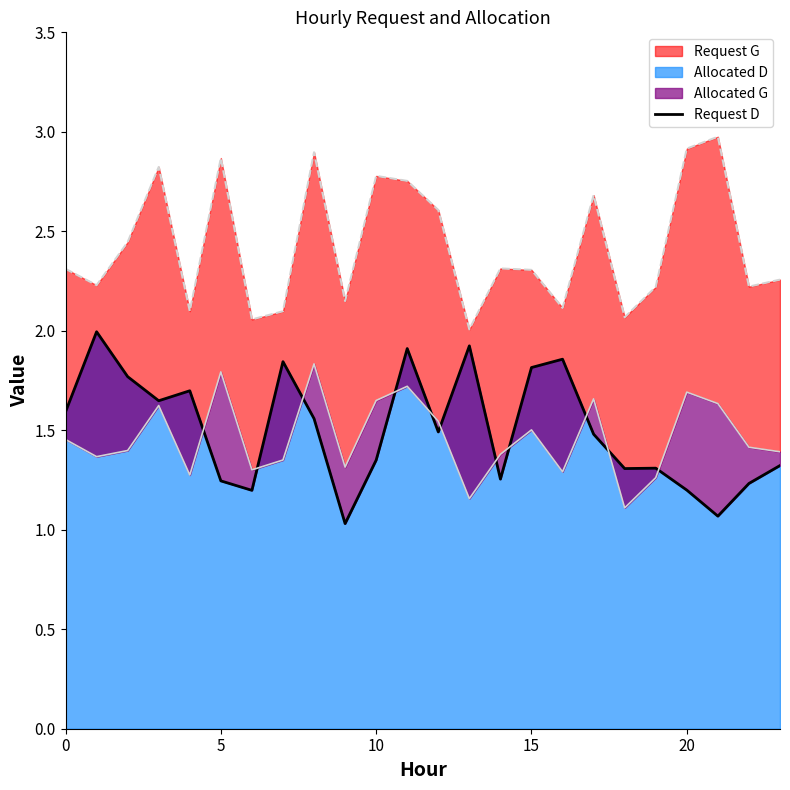

How many lines are shown in the chart?

1